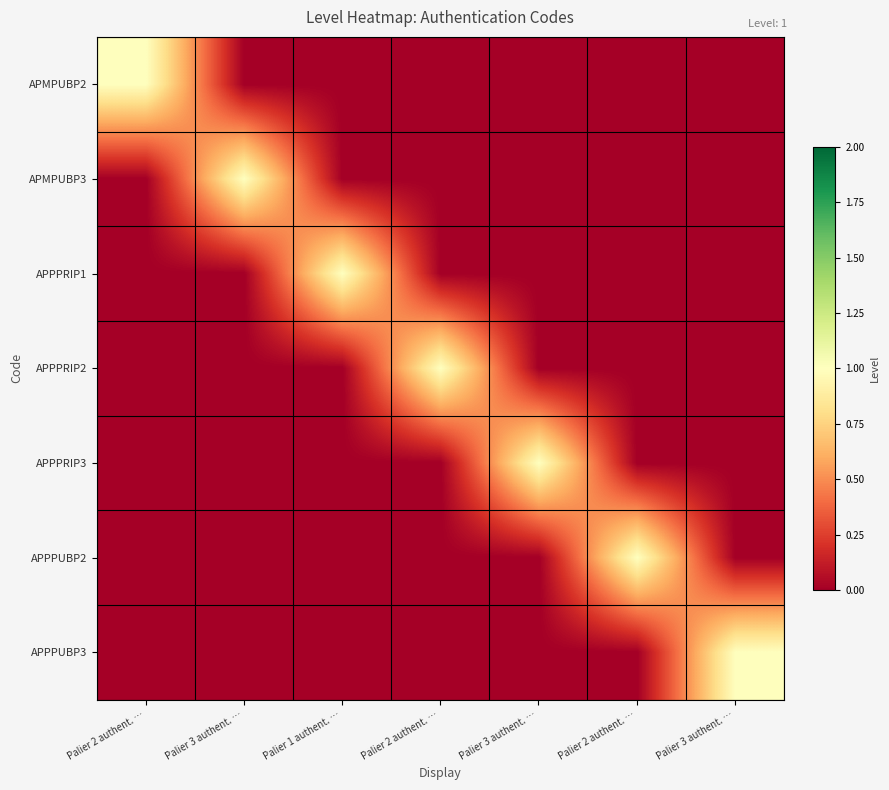

Which has a higher value, Palier 3 authent. … or Palier 2 authent. …?

Palier 3 authent. …